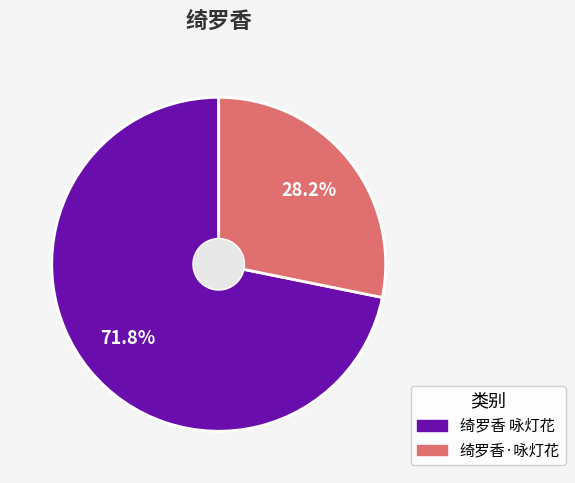

Rank the categories by value from lowest to highest.

绮罗香·咏灯花, 绮罗香 咏灯花